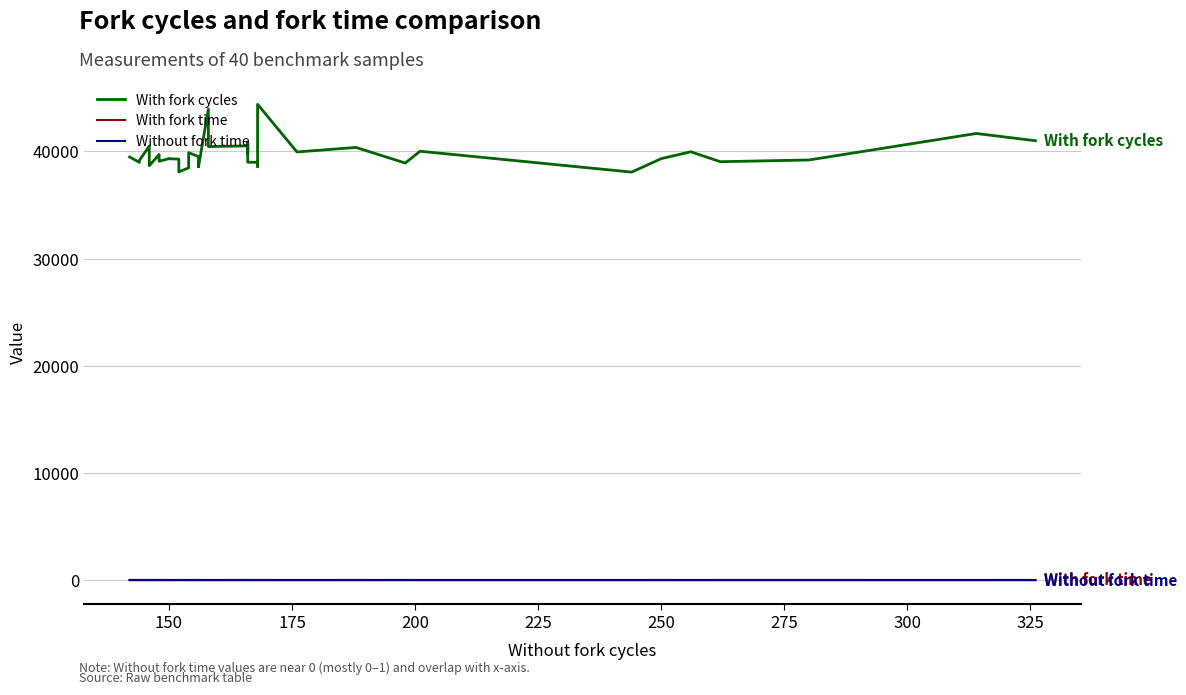

List the series in order of their peak value, highest first.

With fork cycles, With fork time, Without fork time